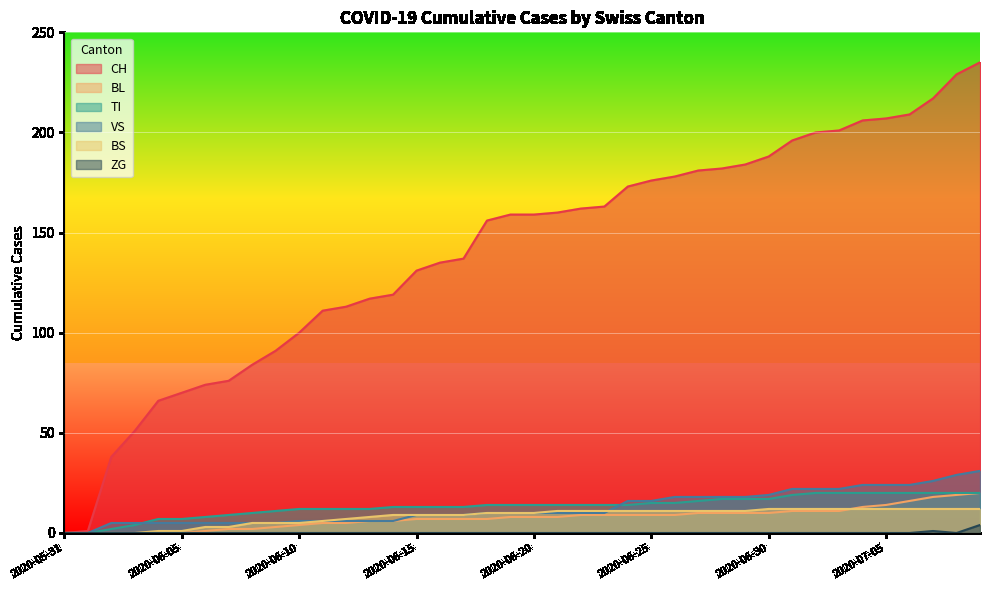

What is the difference between the maximum and minimum values in the VS series?

31